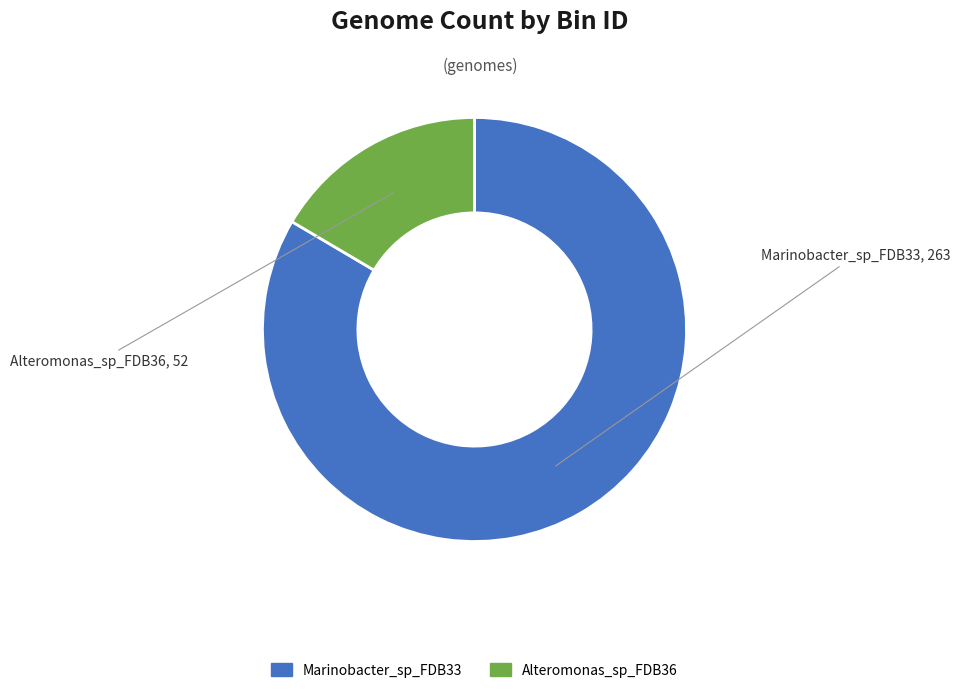

Which slice is the smallest?

Alteromonas_sp_FDB36